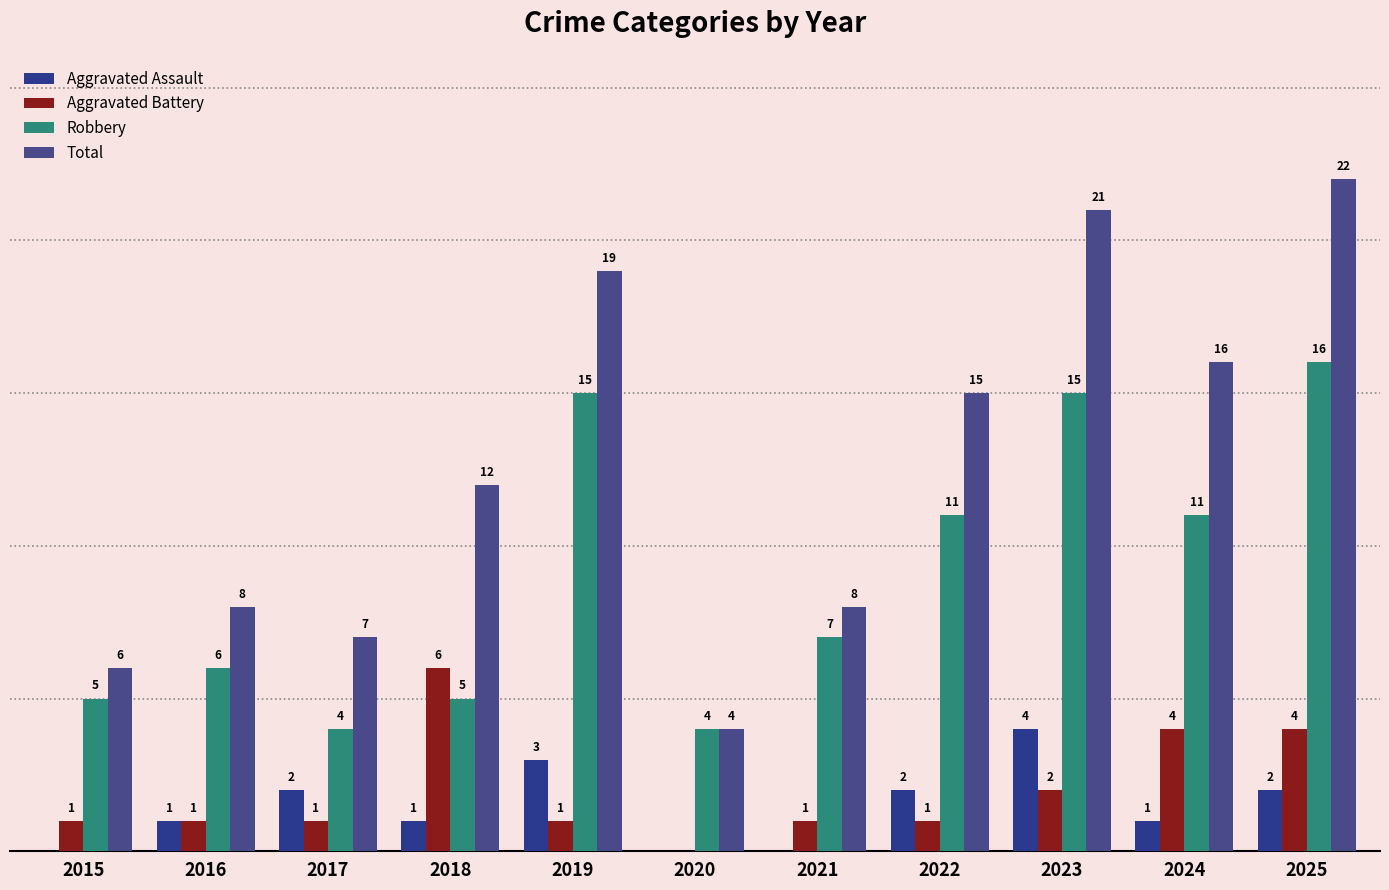

Does the chart contain stacked bars?

No